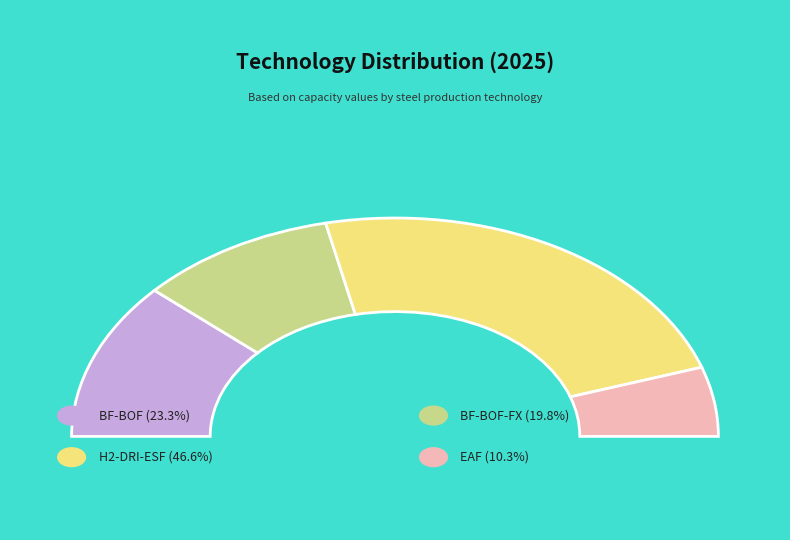

The BF-BOF-FX slice represents 26% of the pie. True or false?

False